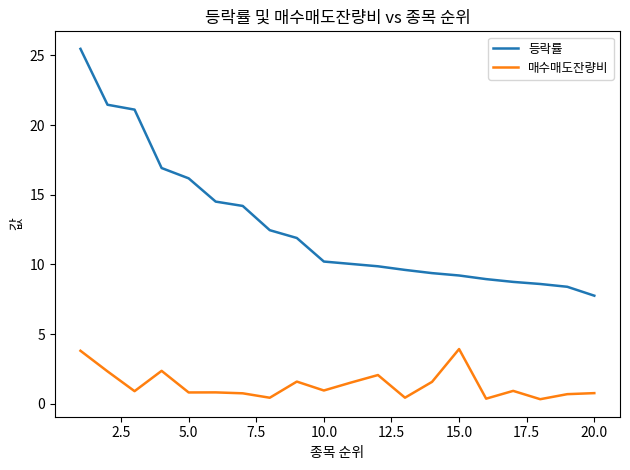

Which series has the widest spread of values?

등락률